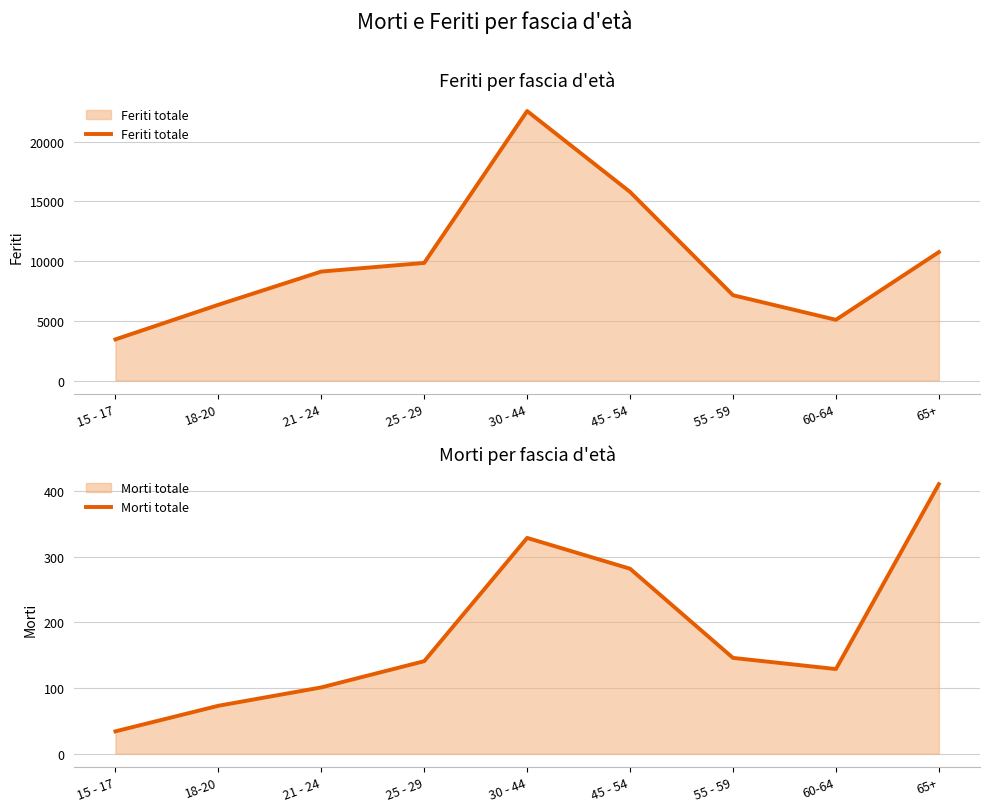

True or false: Morti totale has a value of 22 at 15 - 17.

False